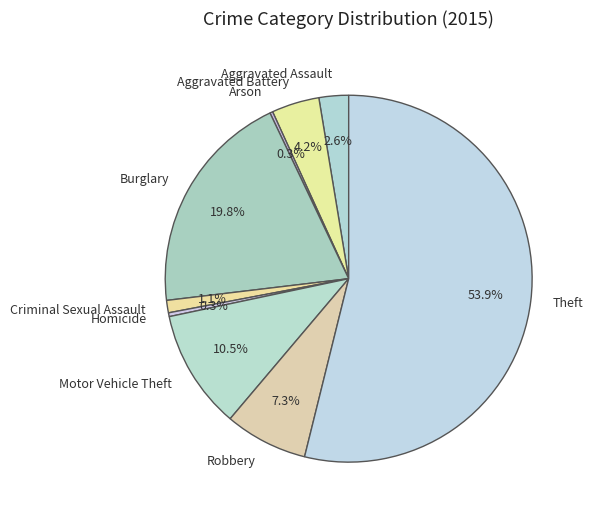

Approximately how many times larger is the value at Robbery compared to Burglary?

0.4